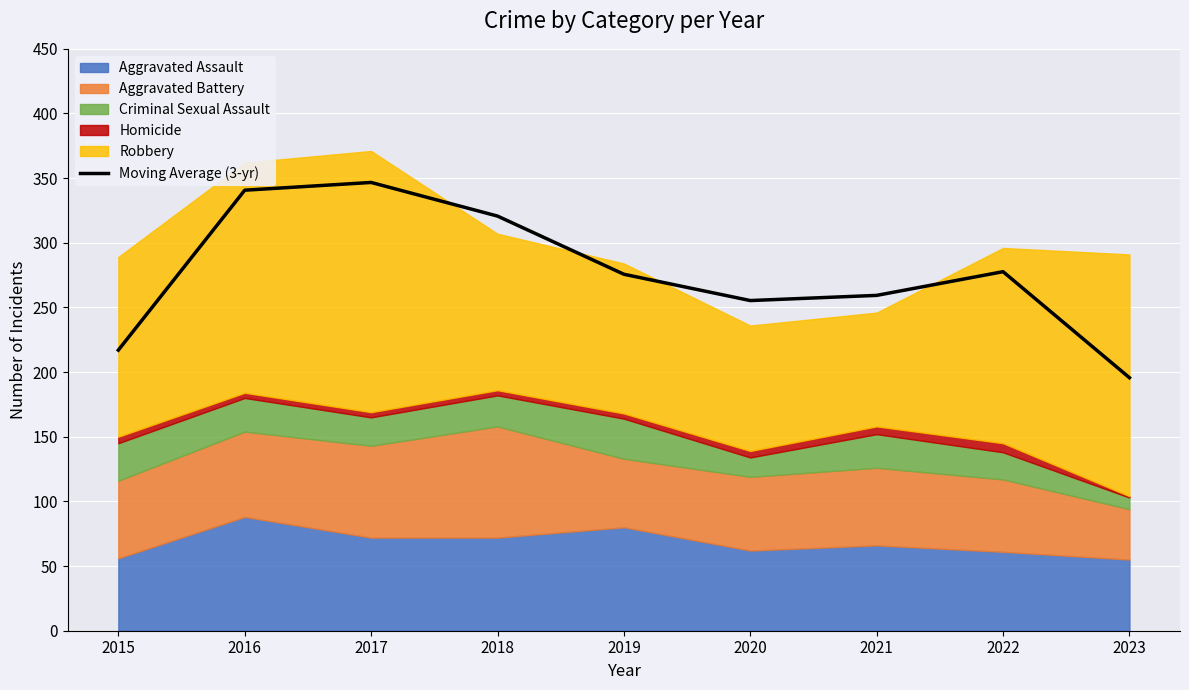

How many data points are less than 275?

4